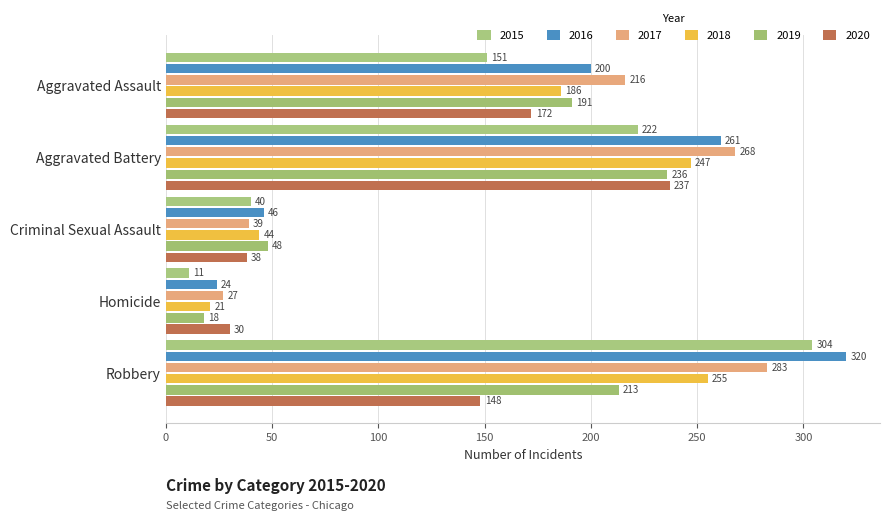

Which category has the lowest value in the 2016 series?

Homicide